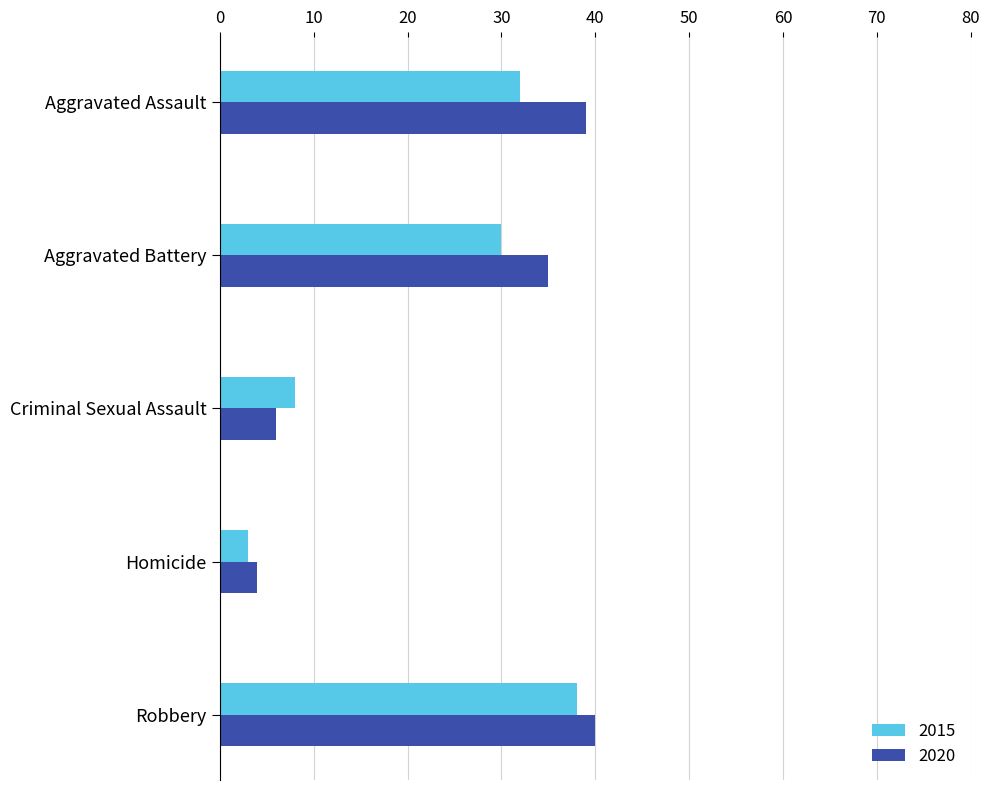

The value of 2015 at Aggravated Assault is 32. True or false?

True